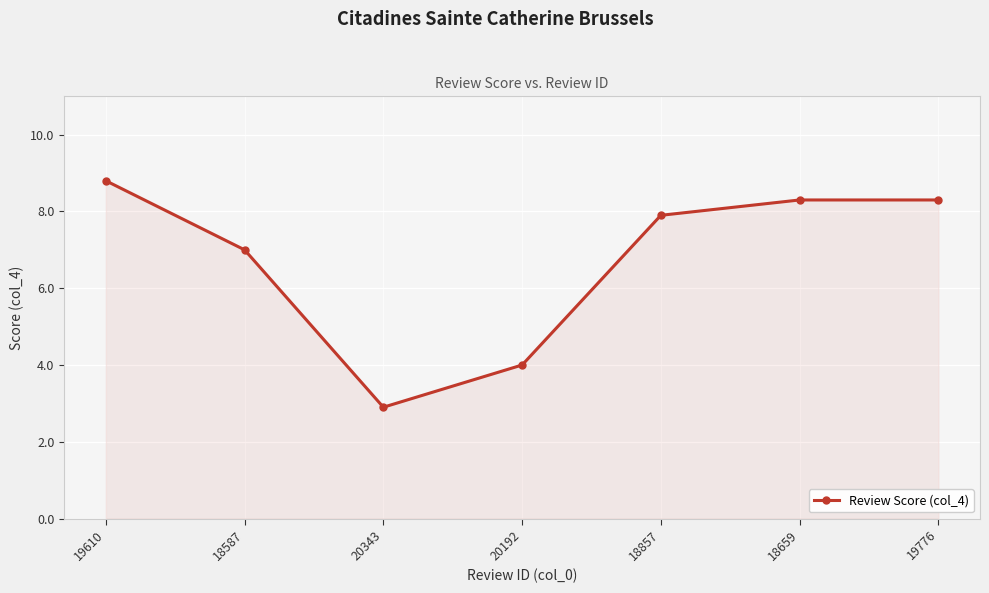

What is the approximate value at 20192?

4.0